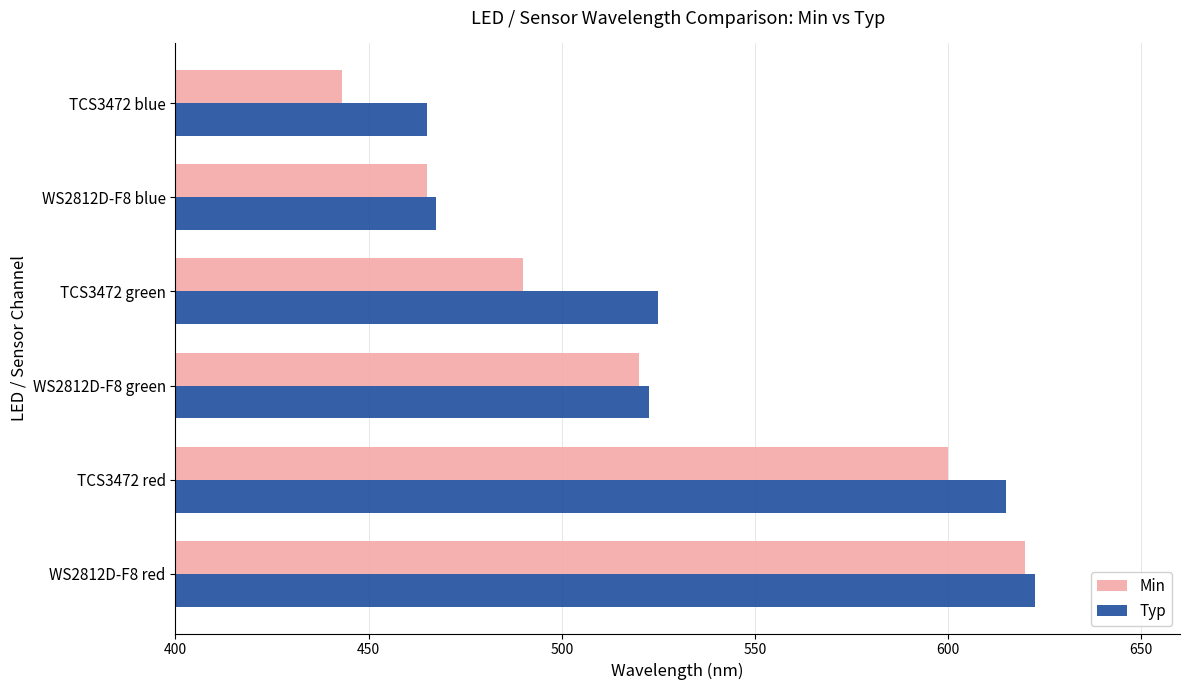

How many data points does each series have?

6